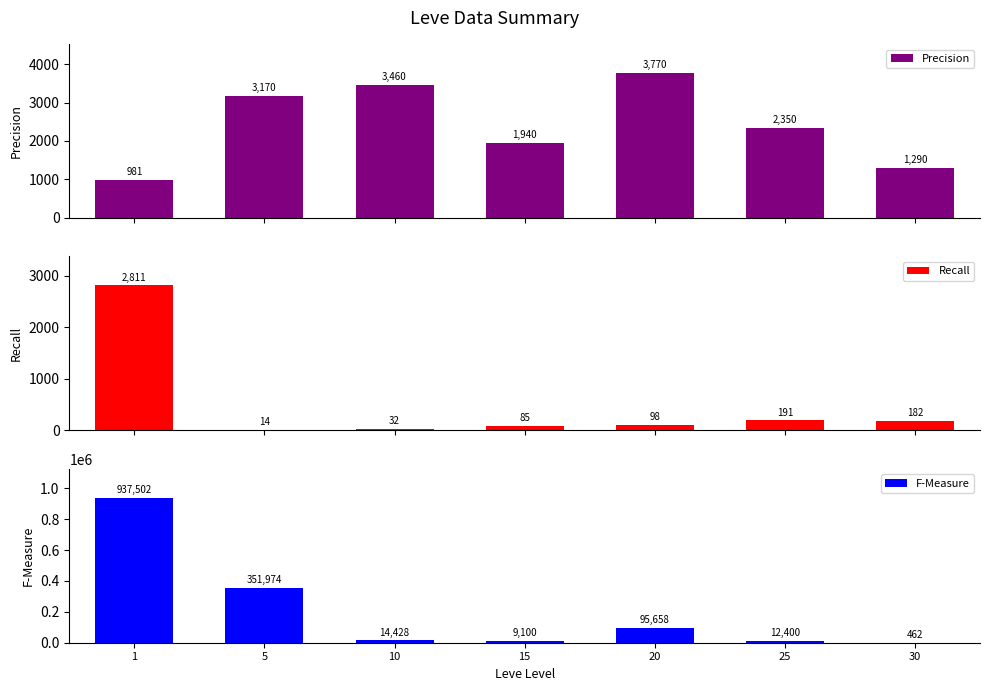

List the labels in order of F-Measure value, smallest first.

30, 15, 25, 10, 20, 5, 1